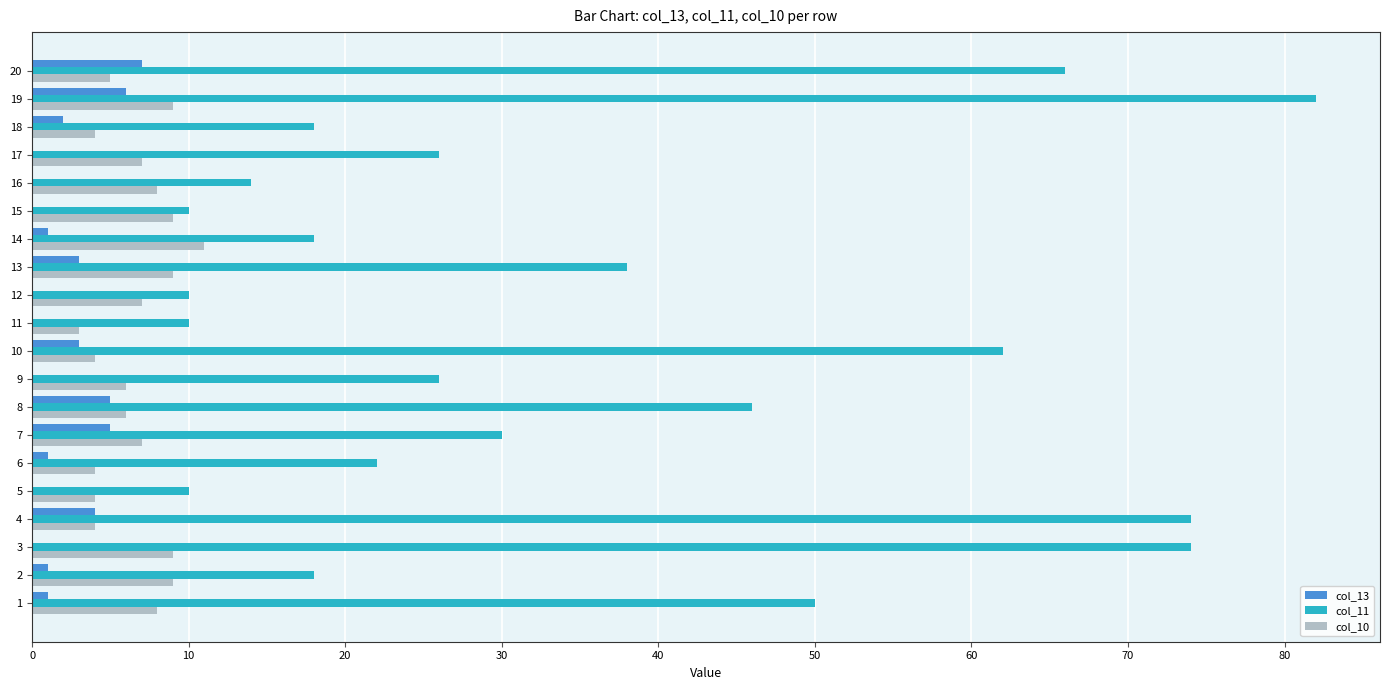

Count the number of categories in the chart.

20